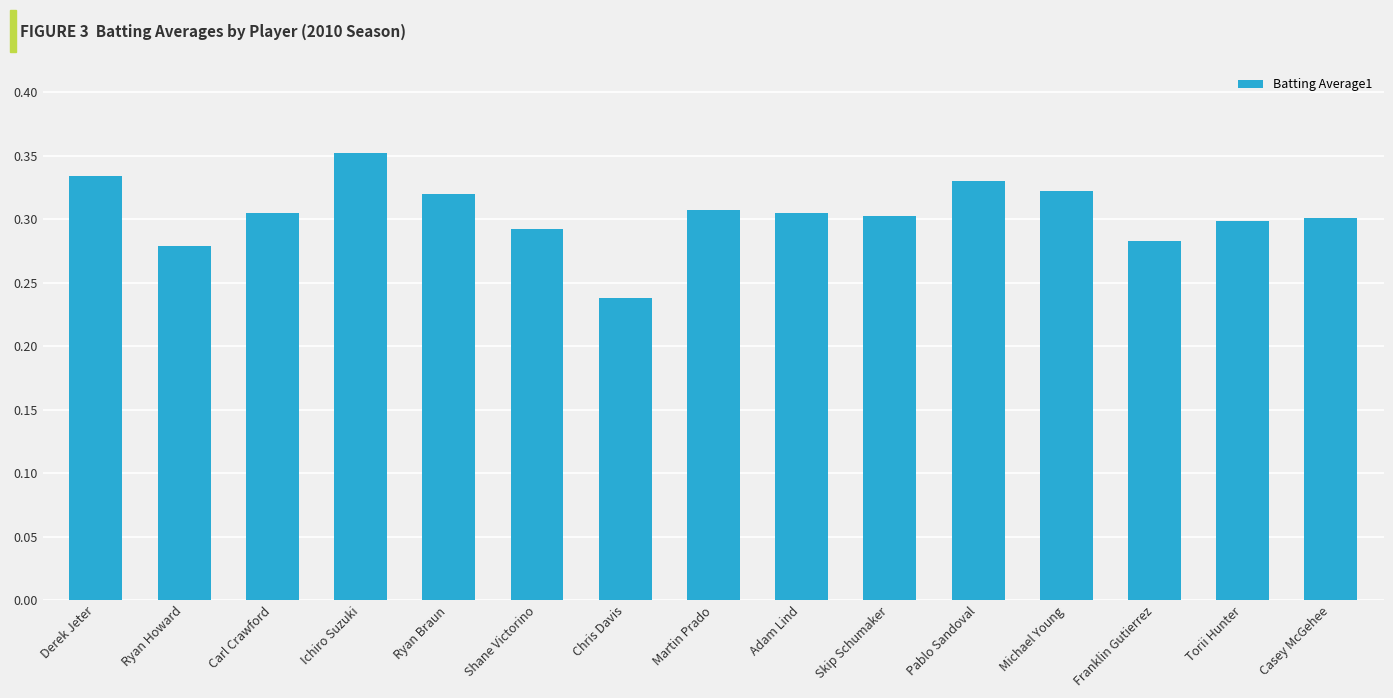

How many distinct data groups are displayed?

1